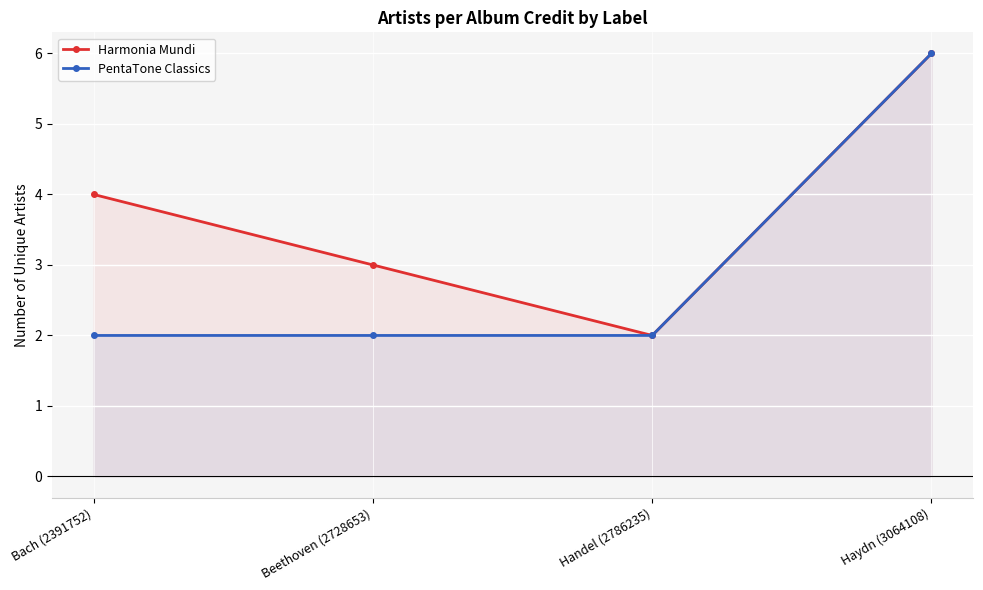

Rank the series by their average value, from highest to lowest.

Harmonia Mundi, PentaTone Classics